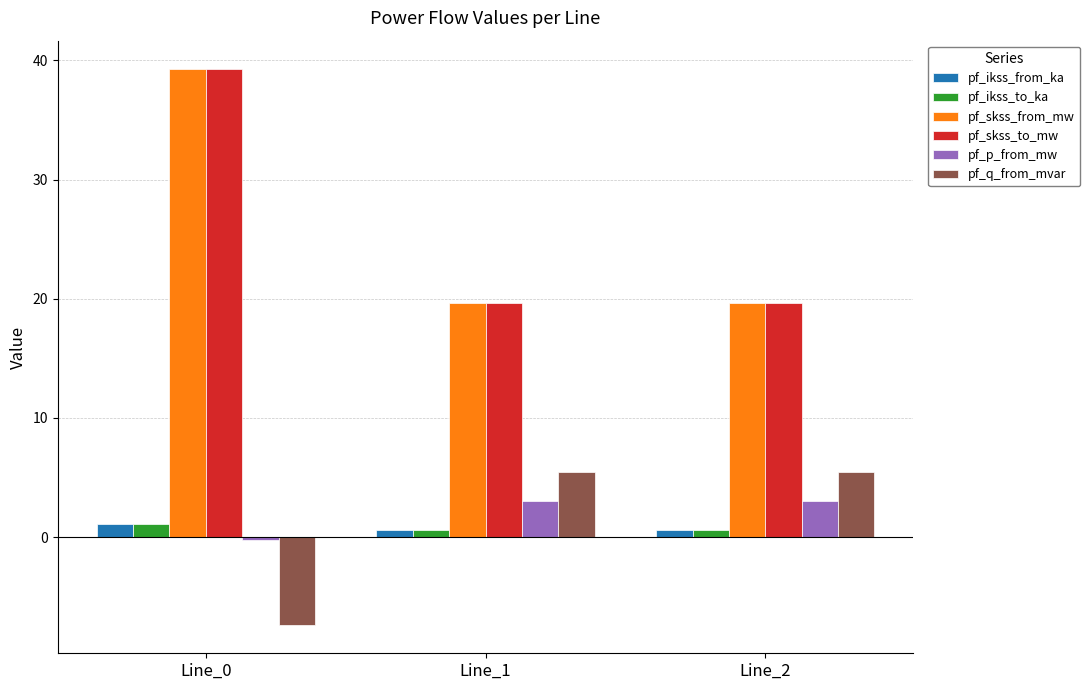

What are all the series names shown in the legend?

pf_ikss_from_ka, pf_ikss_to_ka, pf_skss_from_mw, pf_skss_to_mw, pf_p_from_mw, pf_q_from_mvar